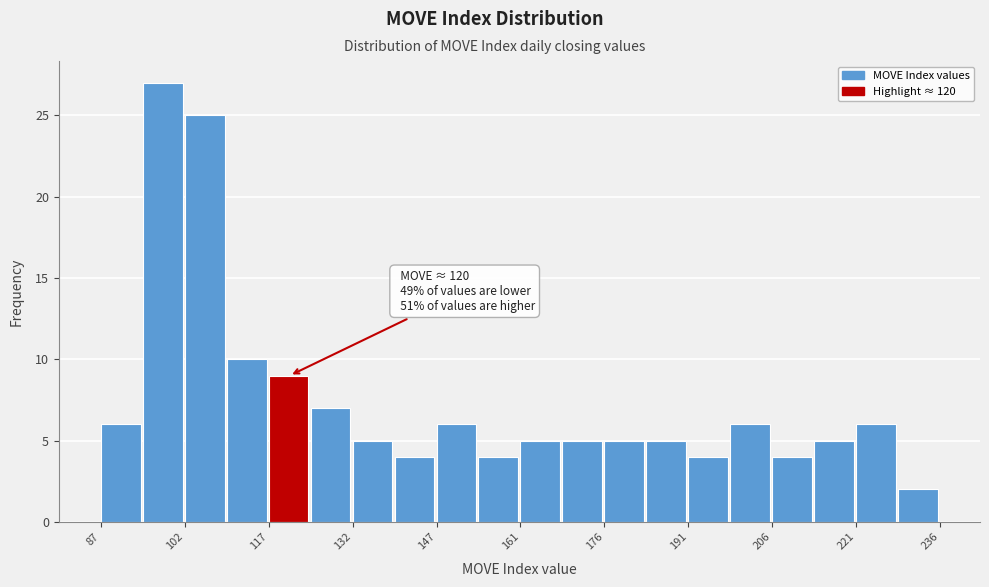

Around what value on the x-axis is the tallest bar? Give the approximate position of its centre, as read against the axis.

98